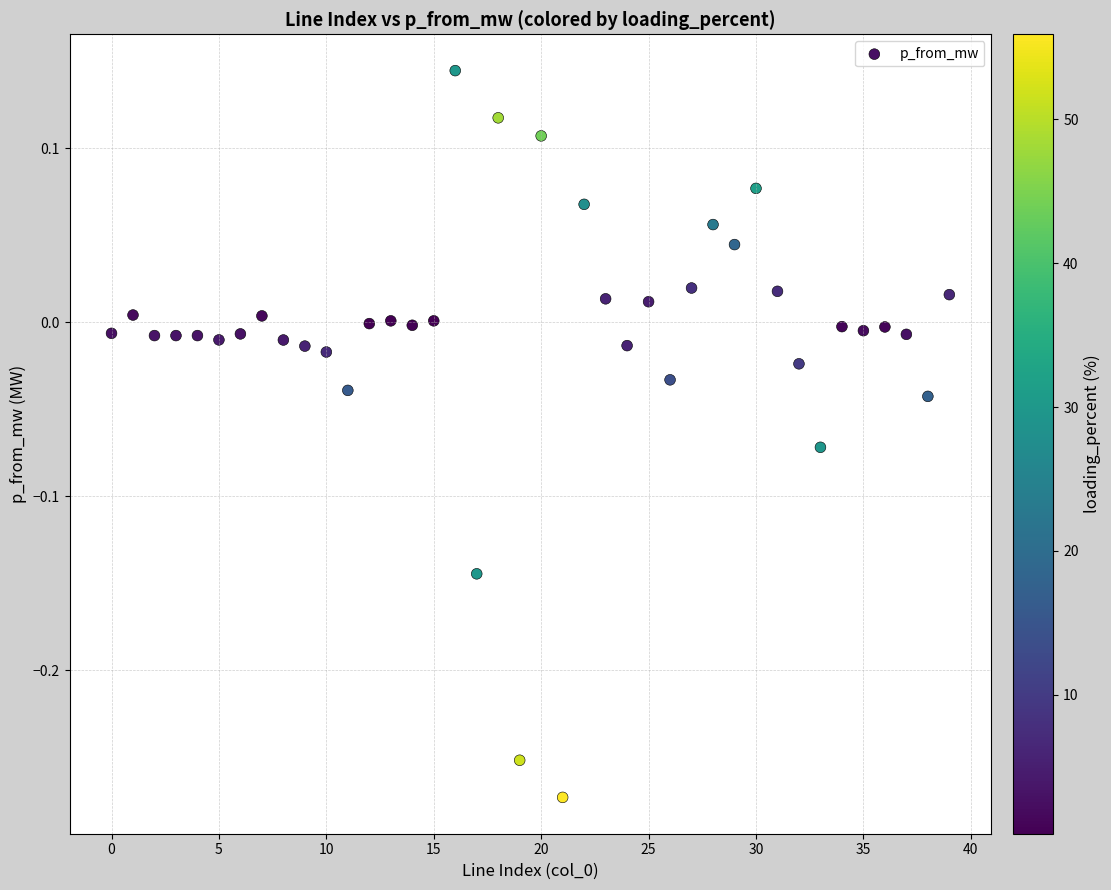

What is the range of Y values (max minus min)?

0.4